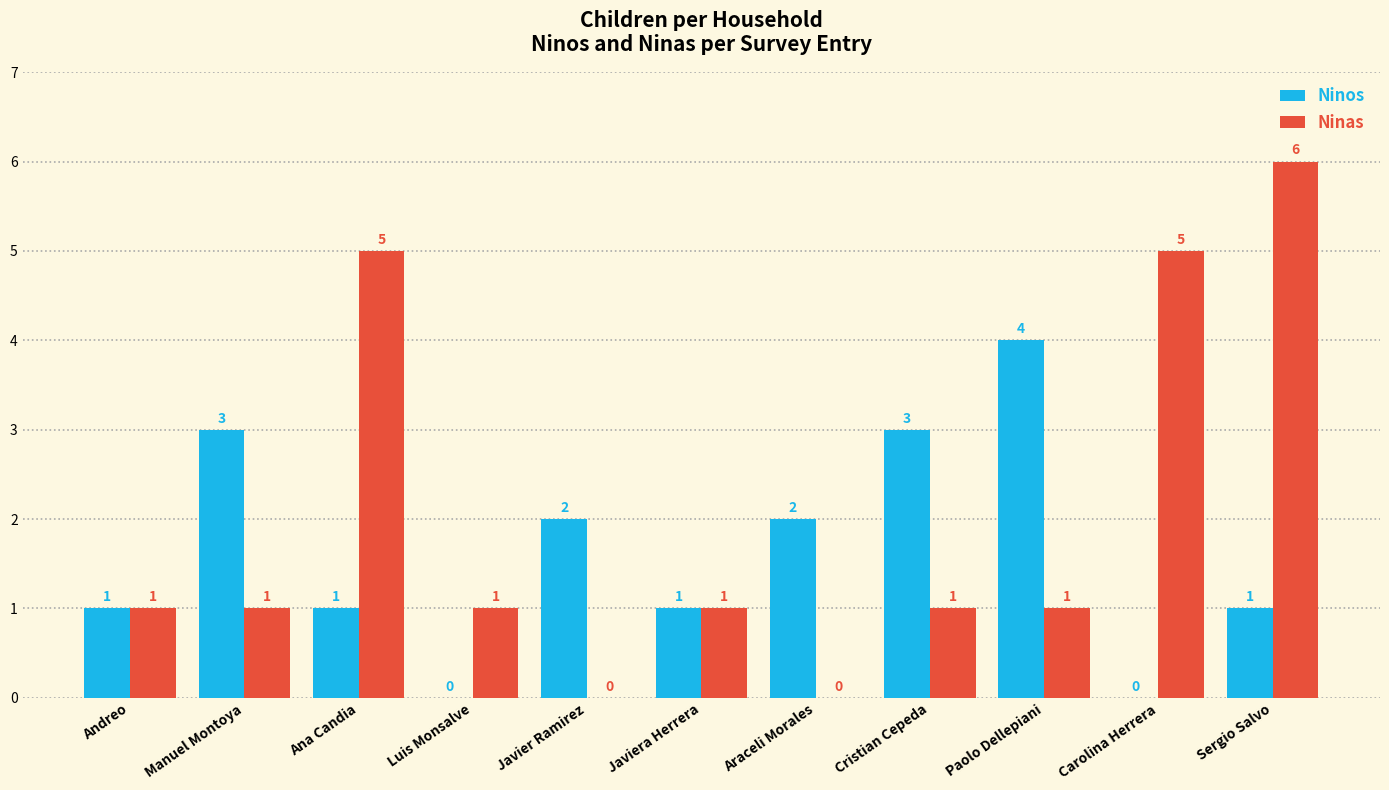

Is it true that Ninas equals 1 at Luis Monsalve?

True